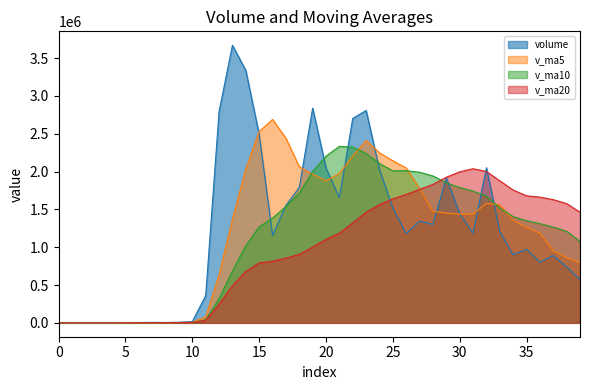

How many data points in v_ma5 are above 1436405?

20